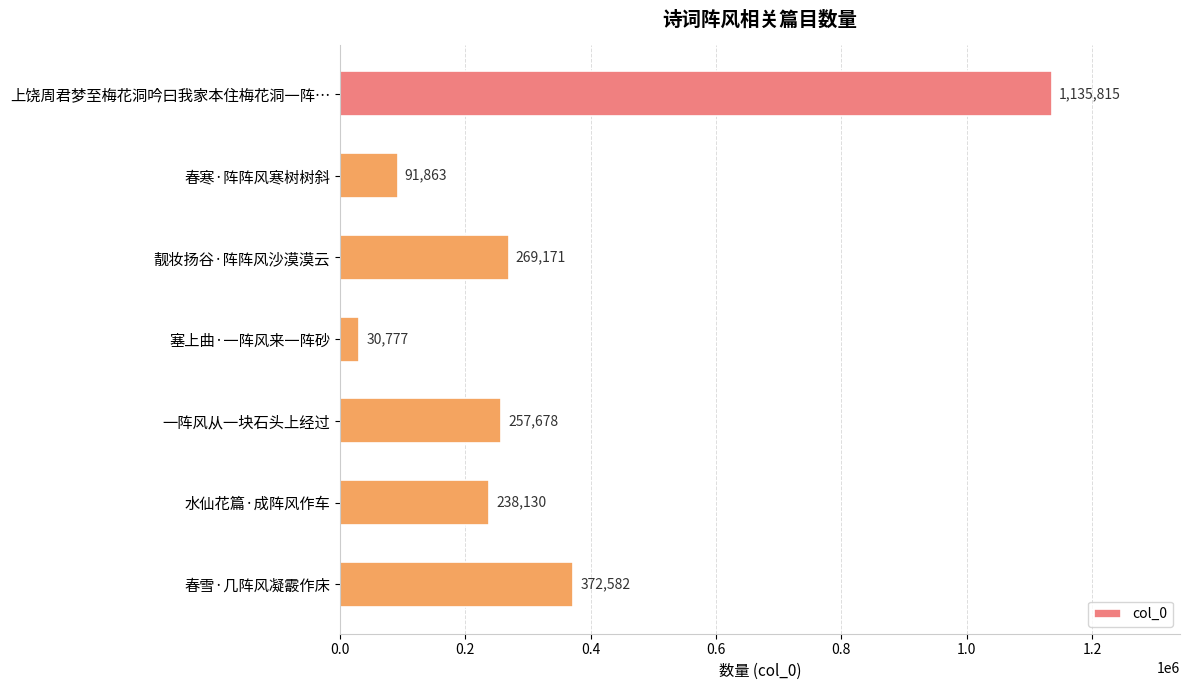

Count the number of categories in the chart.

7